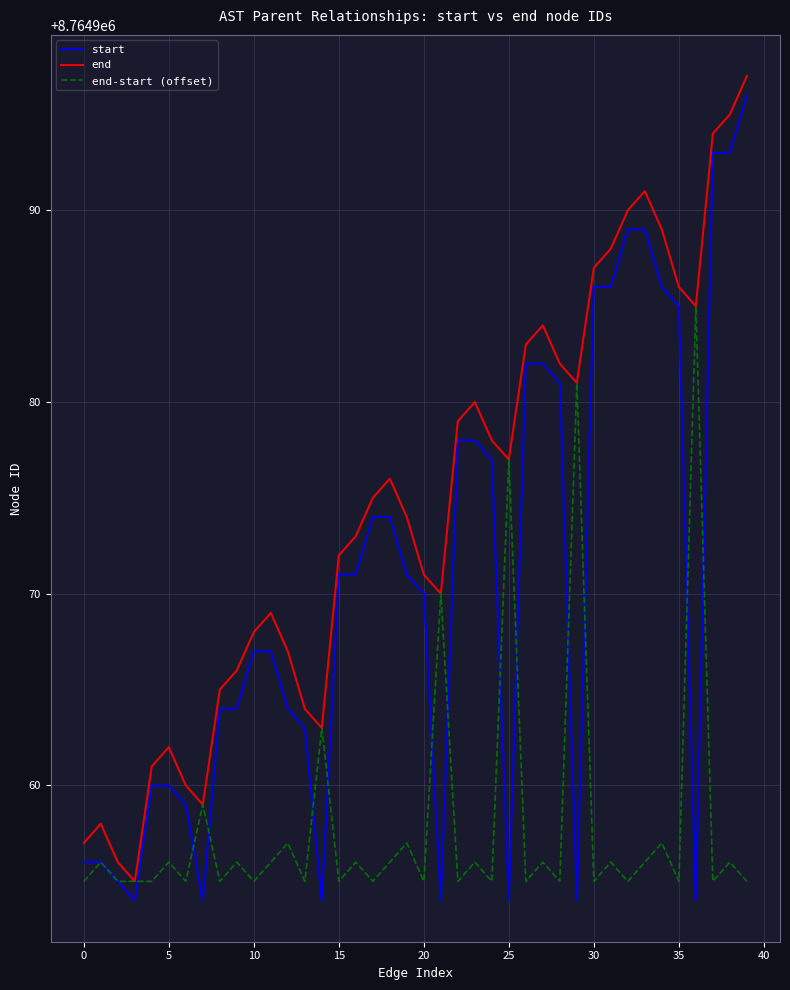

Which series has the largest total across all categories?

end